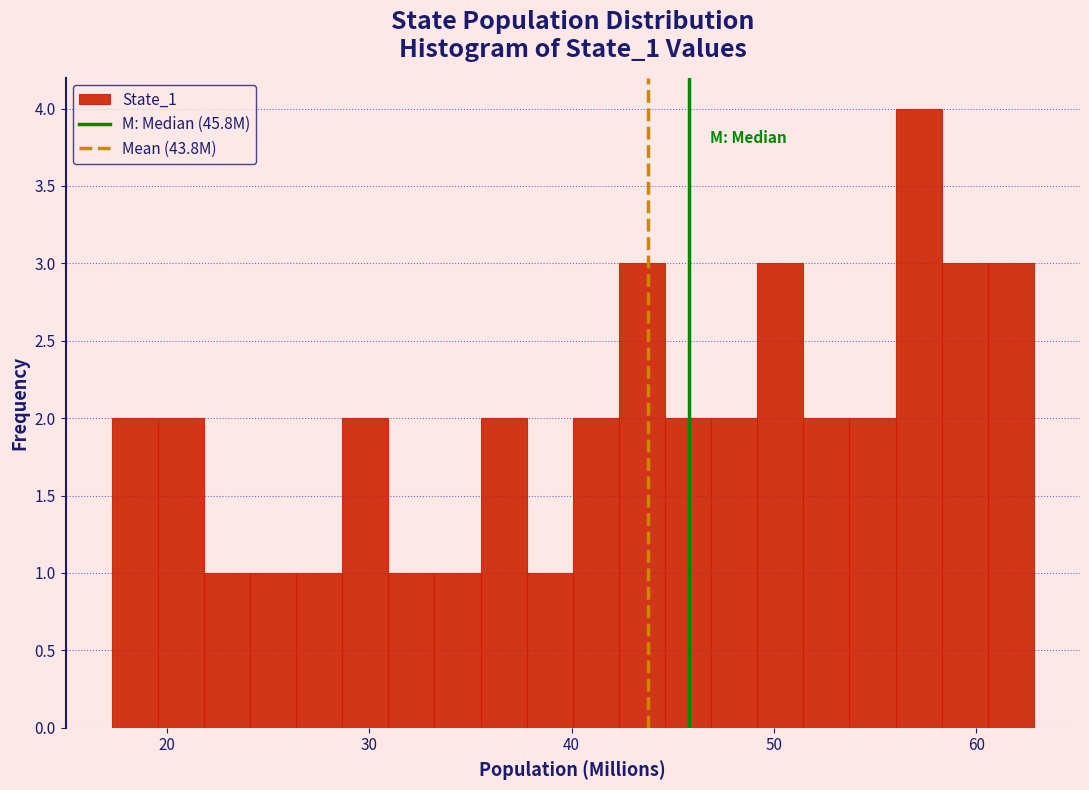

Read against the x-axis, roughly where is the centre of the tallest bar?

57